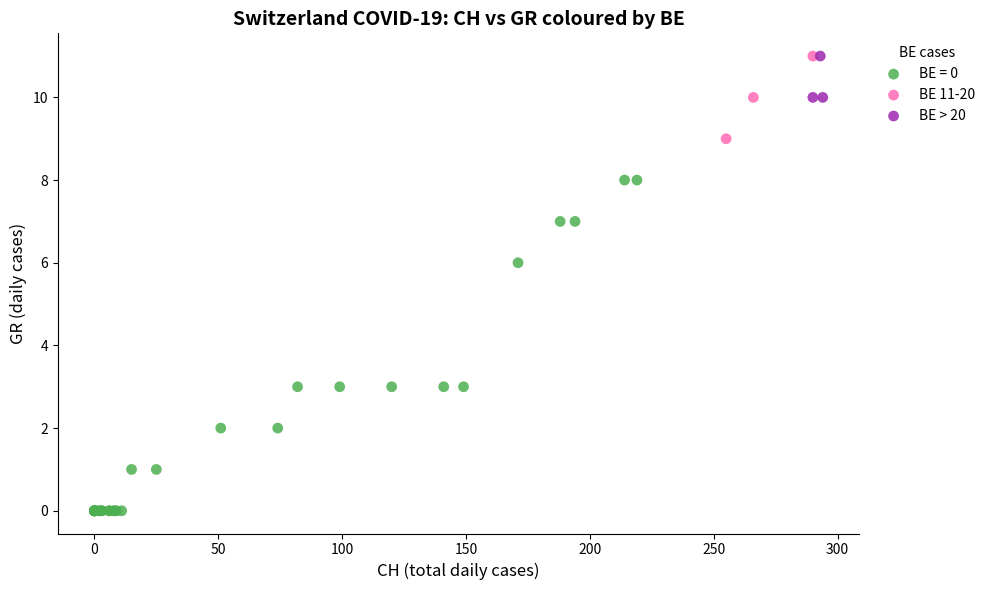

Which series reaches the minimum Y coordinate?

BE = 0